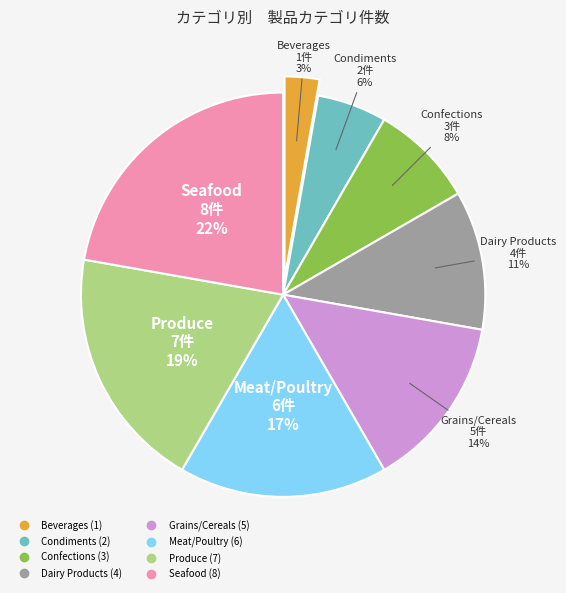

True or false: Produce accounts for 30% of the total.

False